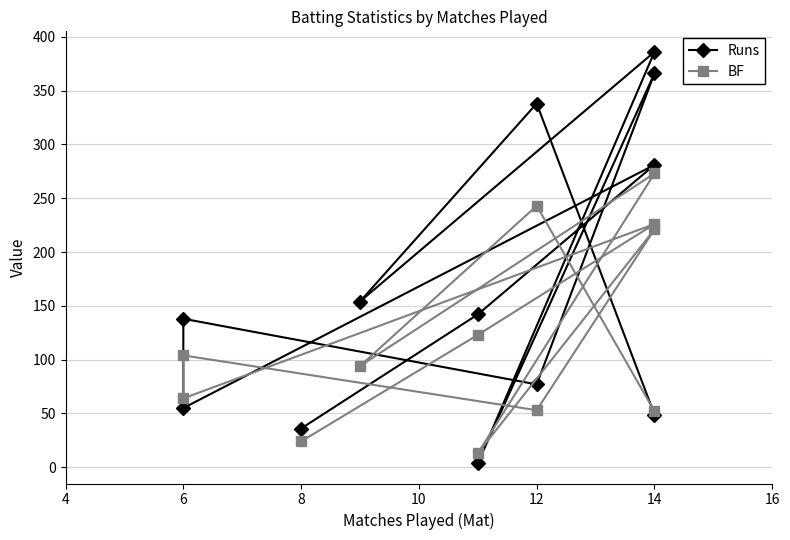

Is this an area chart (filled region under the line)?

No